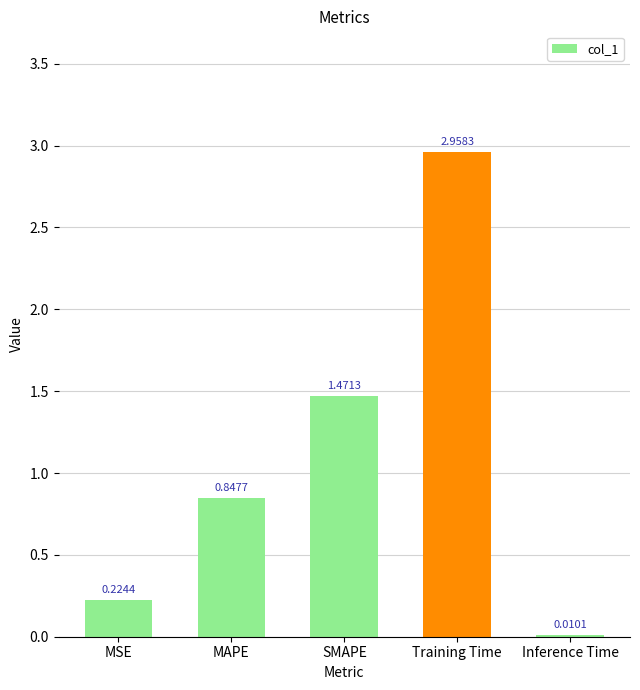

Which has a higher value, Training Time or MSE?

Training Time